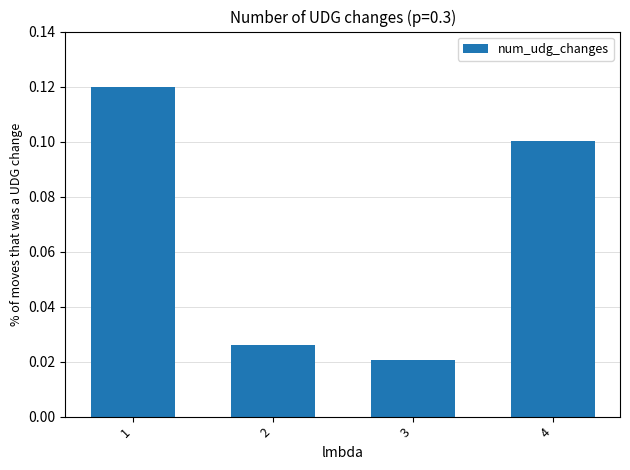

How many series are shown in this chart?

1